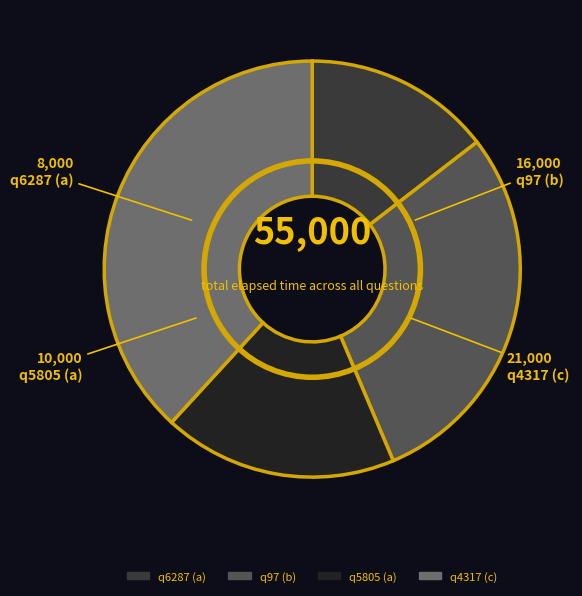

Which has a higher value, q97 (b) or q6287 (a)?

q97 (b)